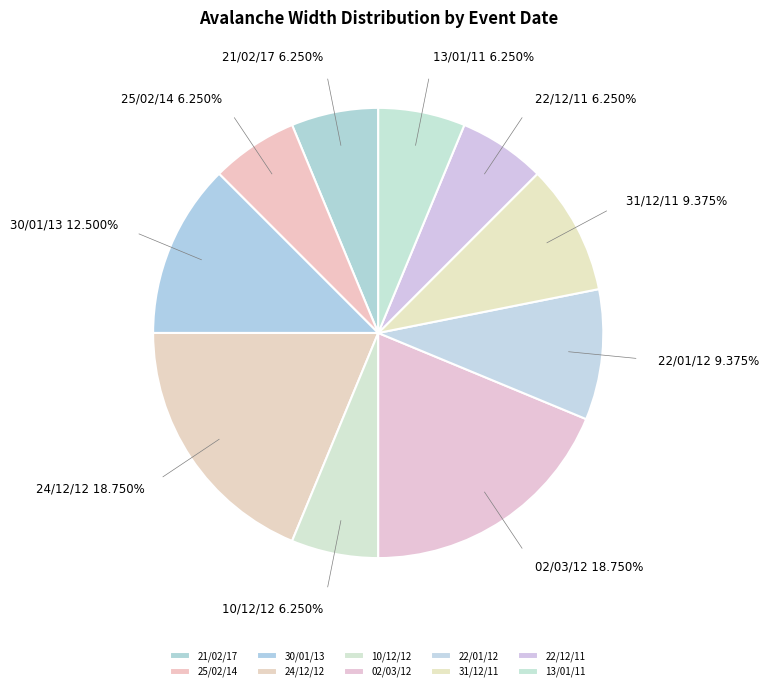

Combined, do 10/12/12 and 02/03/12 account for over 50%?

No